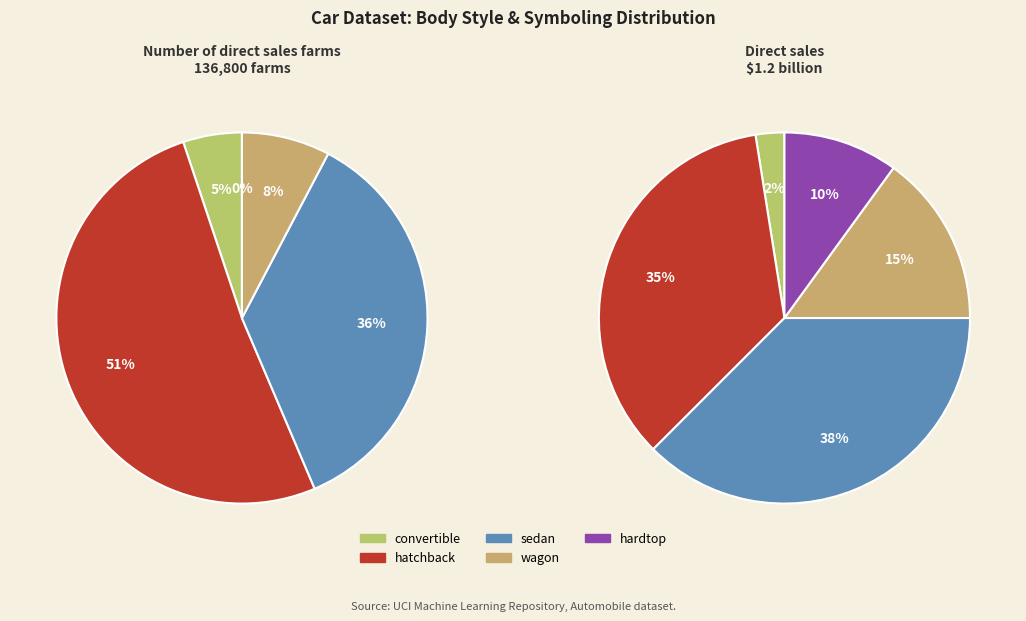

True or false: 1 accounts for 22% of the total.

False